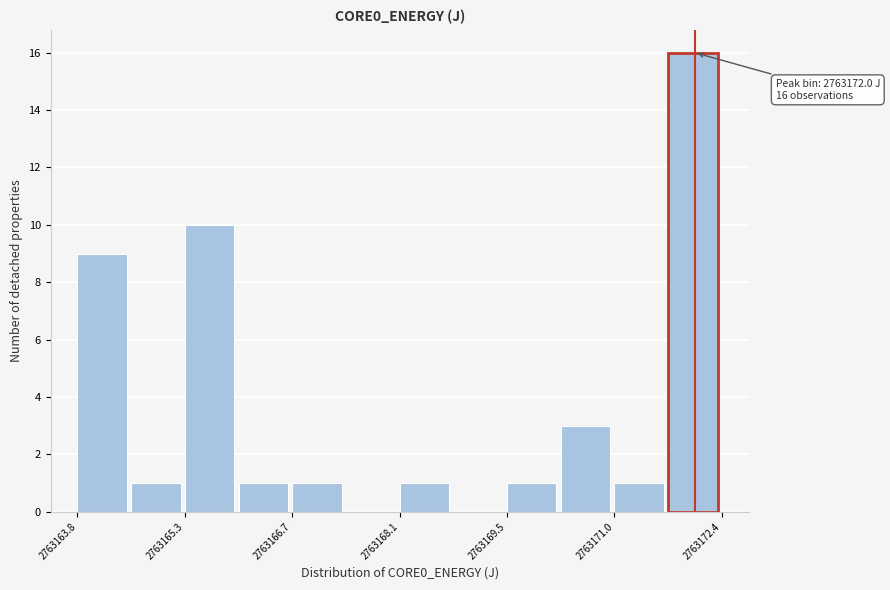

Read against the x-axis, roughly where is the centre of the tallest bar?

2763172.0